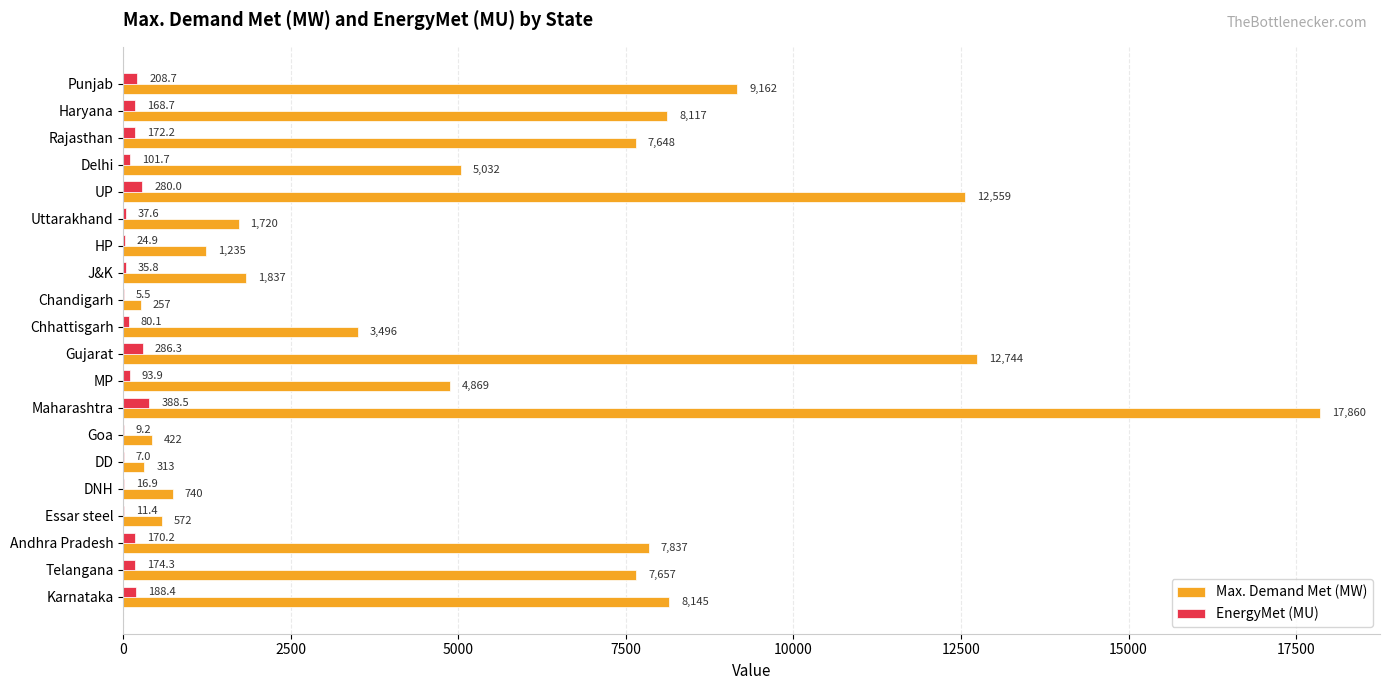

Which series has the widest spread of values?

Max. Demand Met (MW)